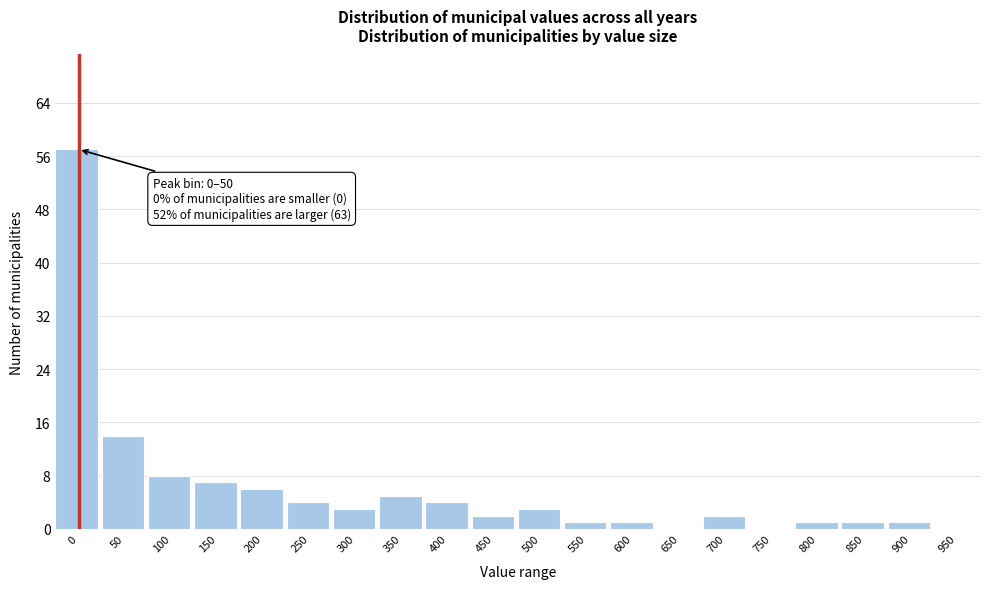

Reading left to right, extract all data points from this chart.

0=57	50=14	100=8	150=7	200=6	250=4	300=3	350=5	400=4	450=2	500=3	550=1	600=1	650=0	700=2	750=0	800=1	850=1	900=1	950=0